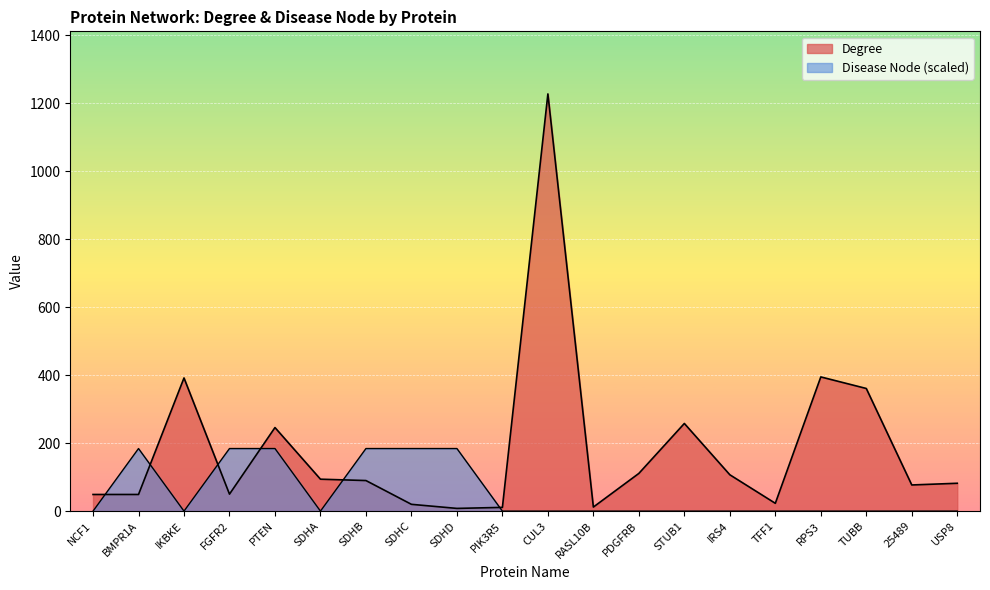

How many lines are shown in the chart?

2